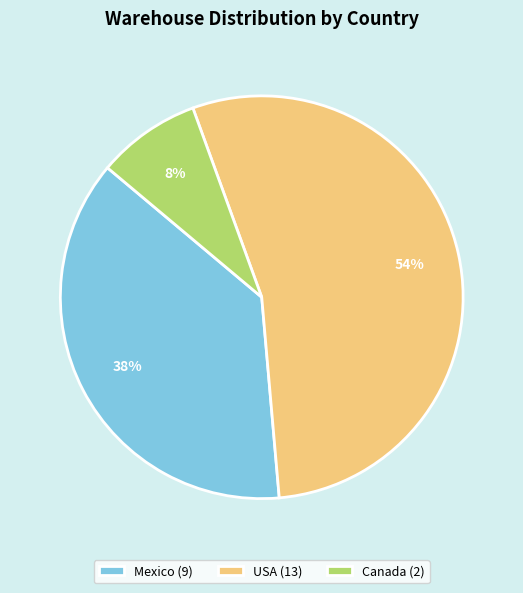

Rank the categories by value from highest to lowest.

USA (13), Mexico (9), Canada (2)